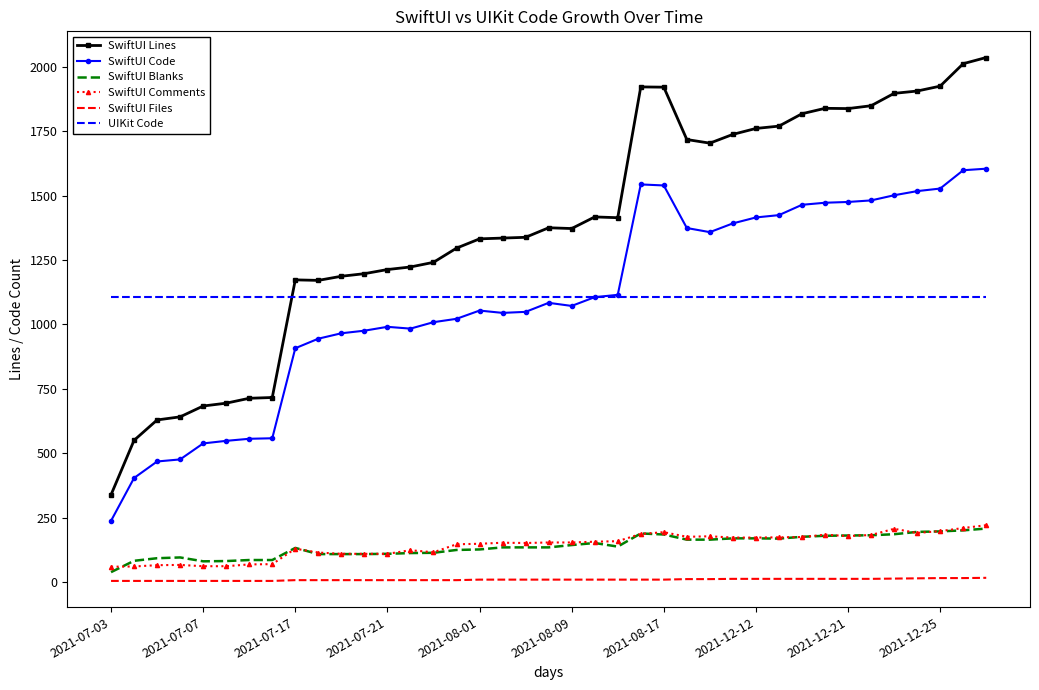

Which series has the largest range (max minus min)?

SwiftUI Lines